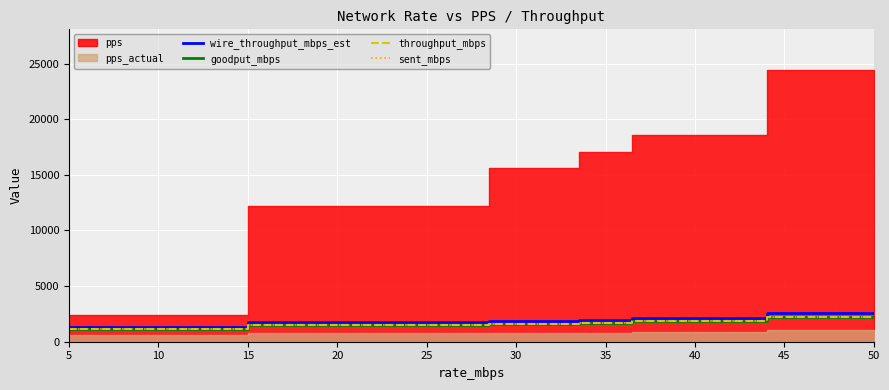

What is the total value across all series at 5?

4884